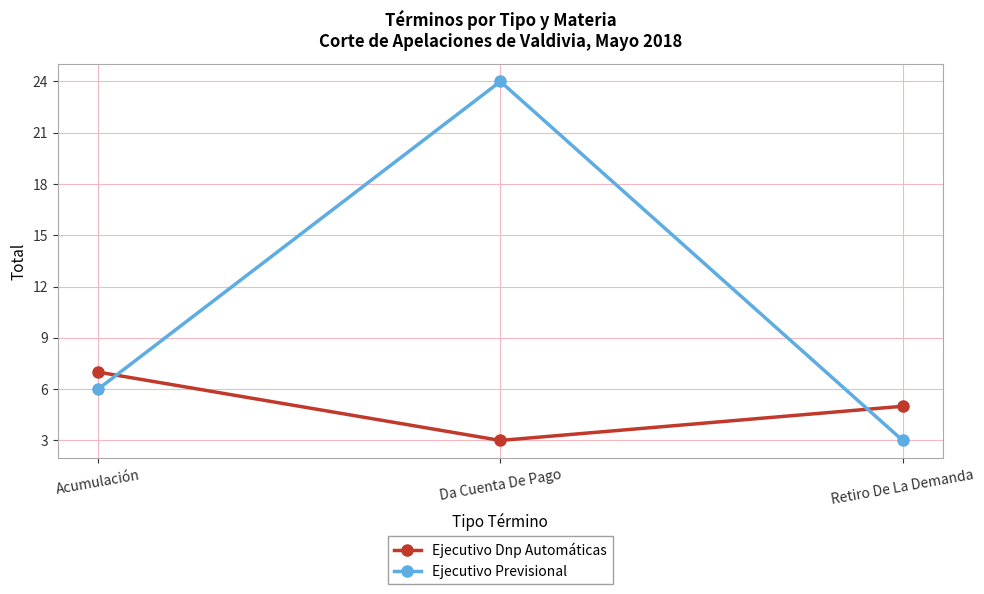

What is the value of the Ejecutivo Previsional point at the 1st from the left?

6